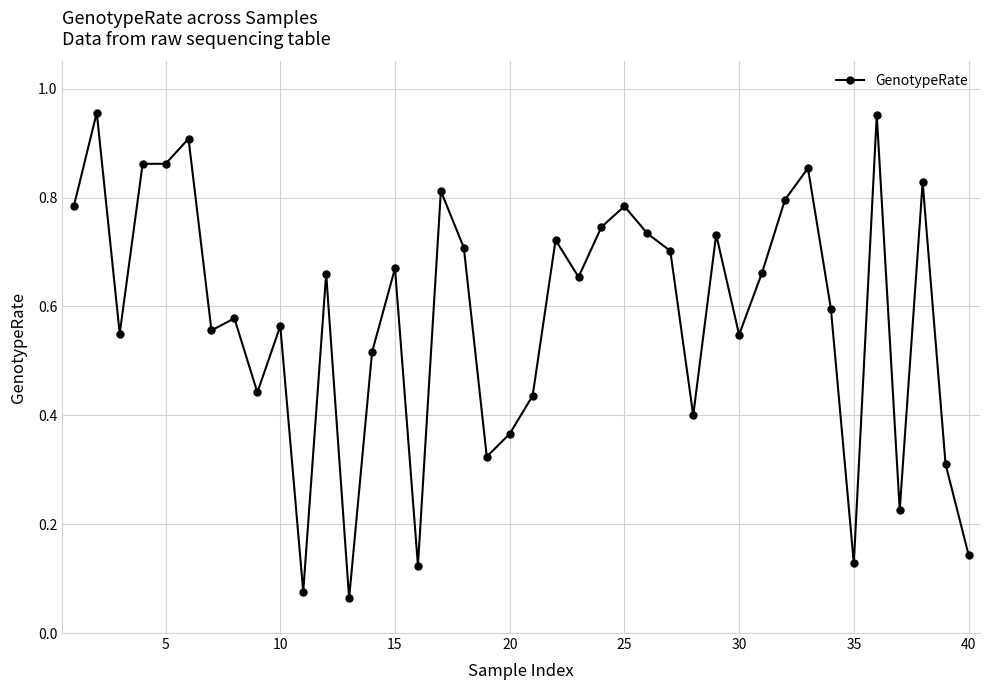

True or false: there are more than 0 points higher than both neighbors.

True